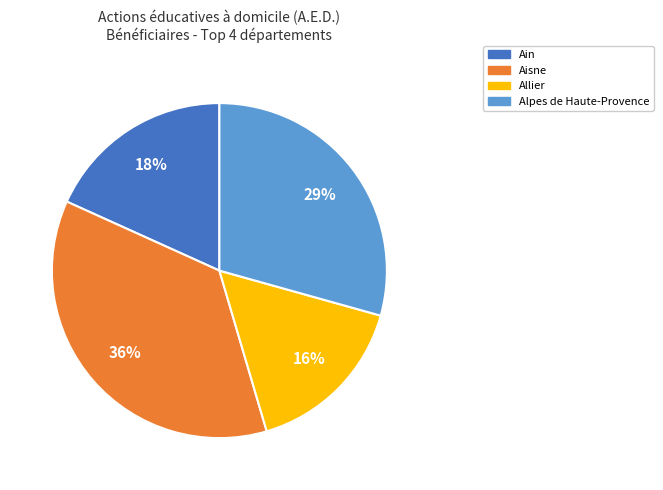

Does any single category account for the majority?

No